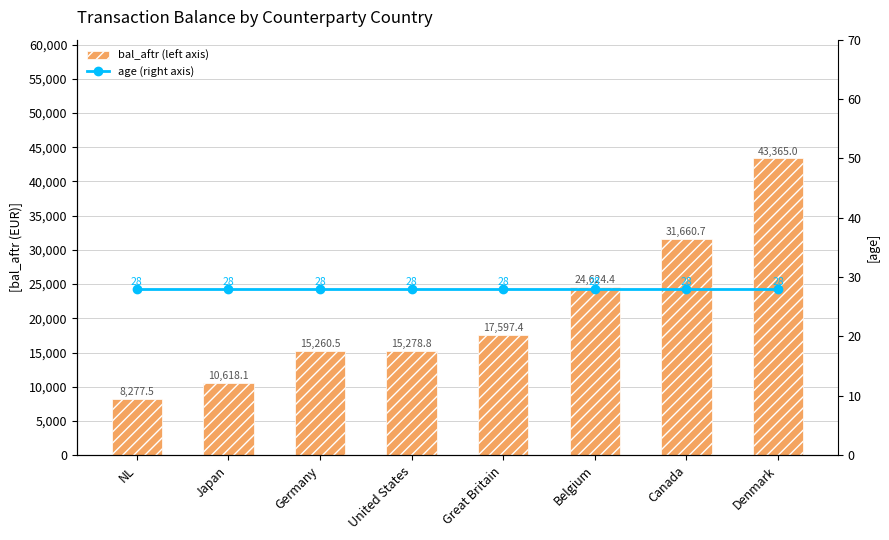

What is the label of the 7th bar from the right?

Japan